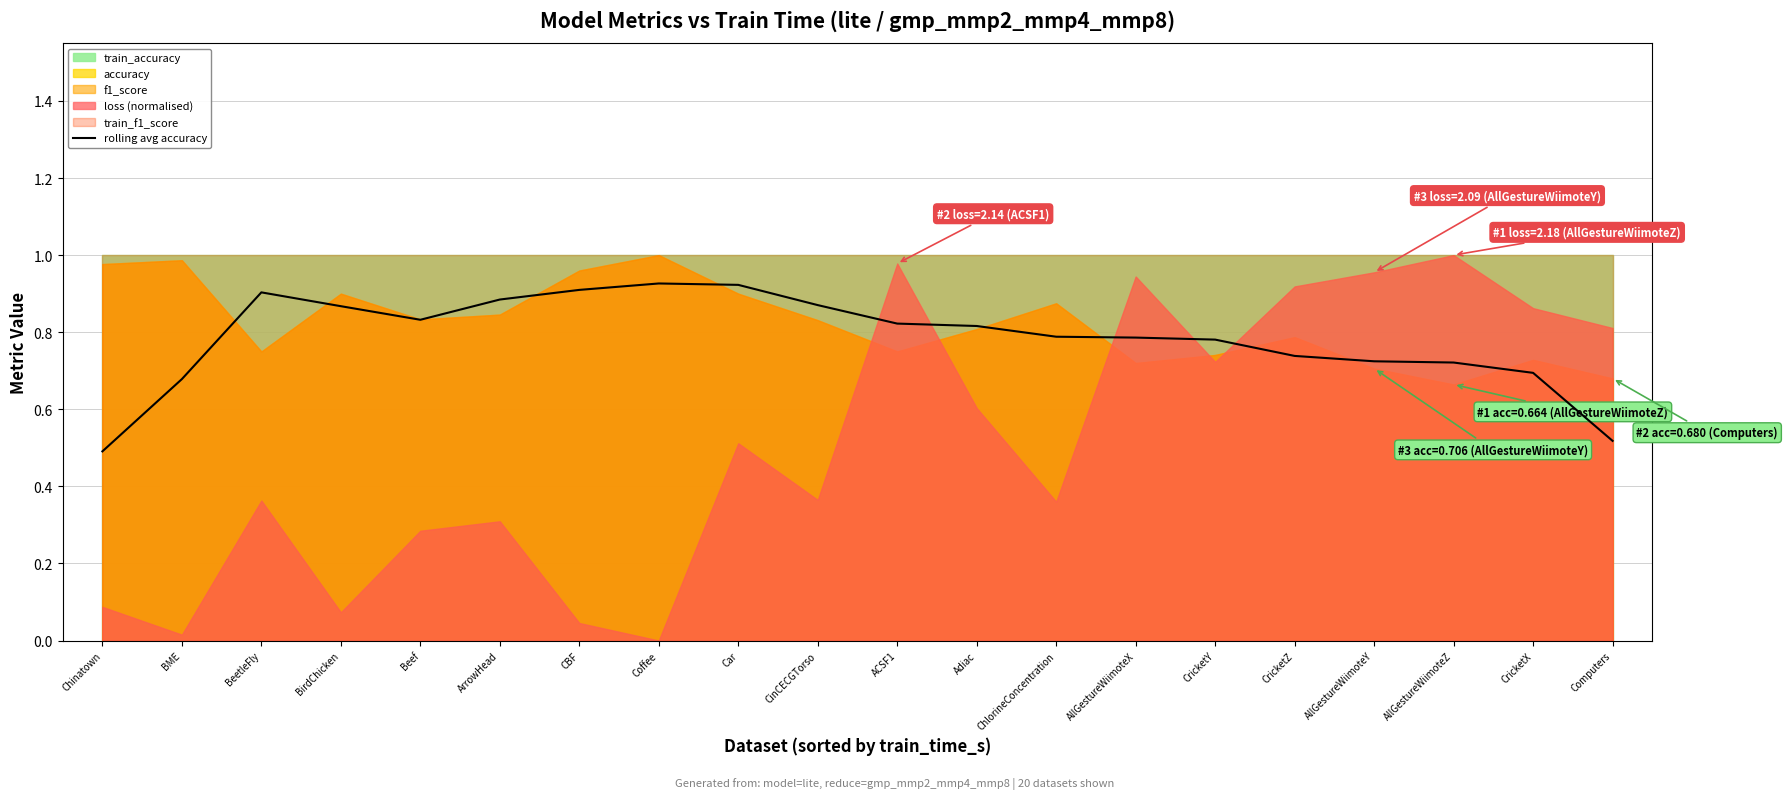

Rank the categories by value from lowest to highest.

Chinatown, Computers, BME, CricketX, AllGestureWiimoteZ, AllGestureWiimoteY, CricketZ, CricketY, AllGestureWiimoteX, ChlorineConcentration, Adiac, ACSF1, Beef, BirdChicken, CinCECGTorso, ArrowHead, BeetleFly, CBF, Car, Coffee